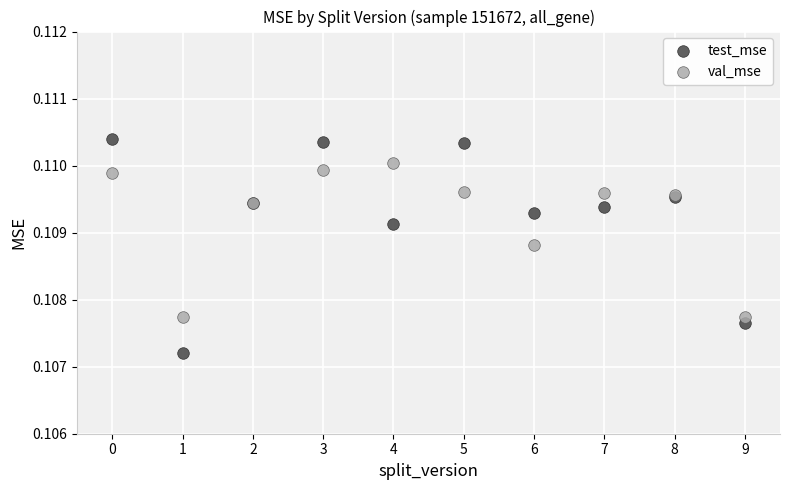

Which series reaches the maximum Y coordinate?

test_mse